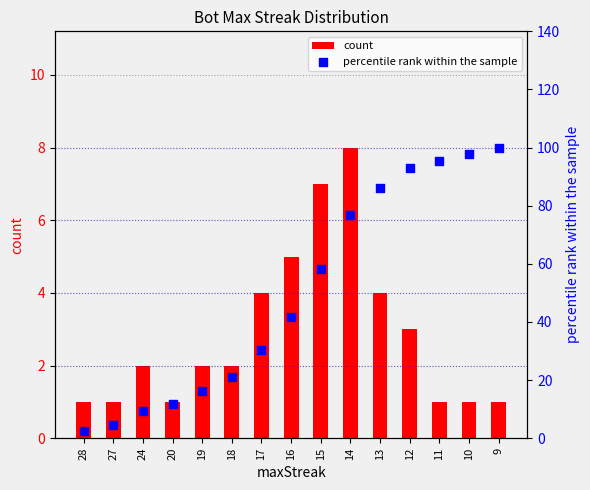

Which series contains the highest Y value?

percentile rank within the sample